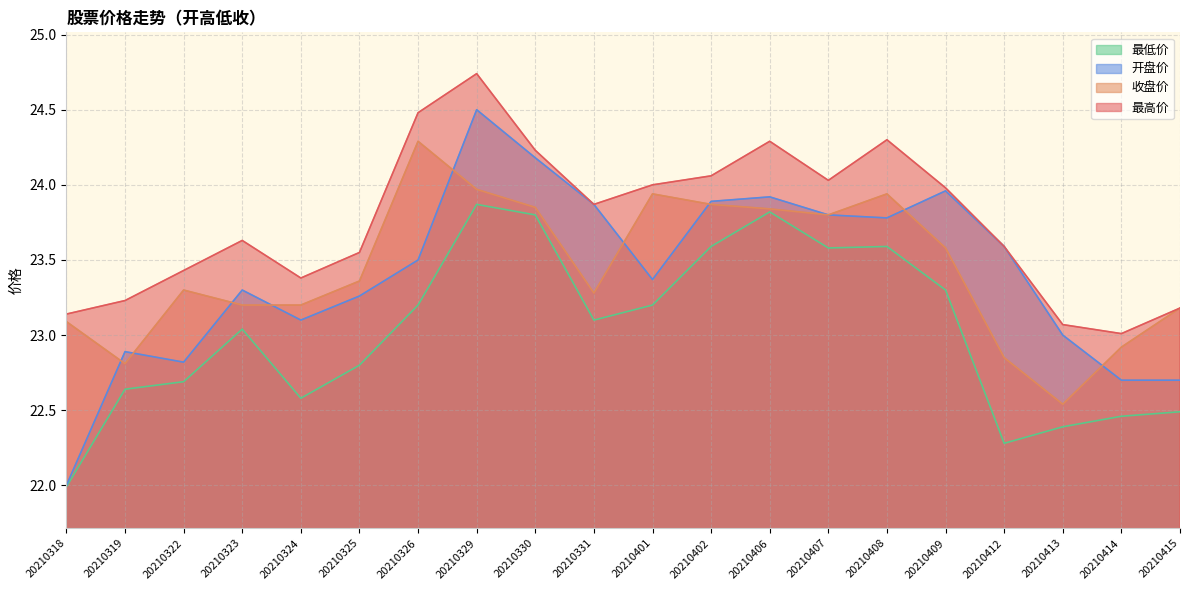

List the series in order of their peak value, highest first.

最高价, 开盘价, 收盘价, 最低价